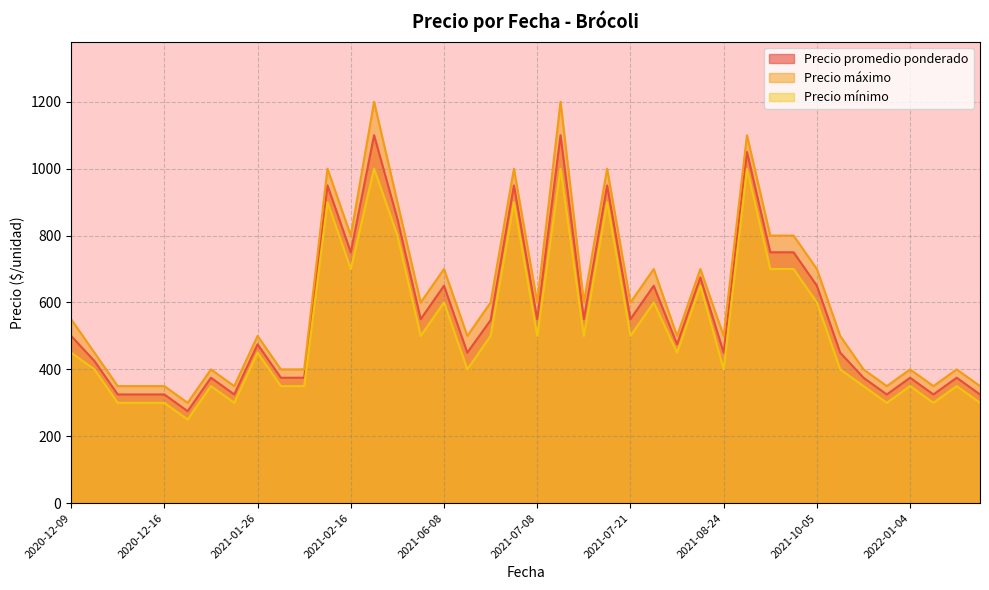

List the series in order of their overall mean, highest first.

Precio máximo, Precio promedio ponderado, Precio mínimo